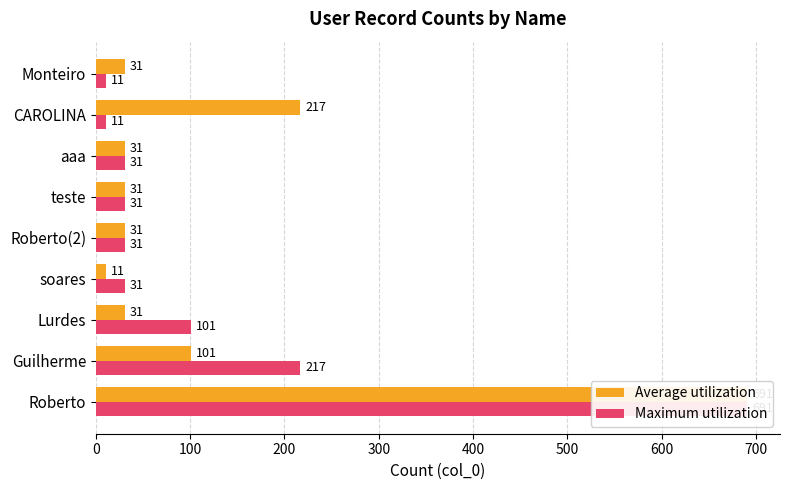

How many categories are shown in the chart?

9